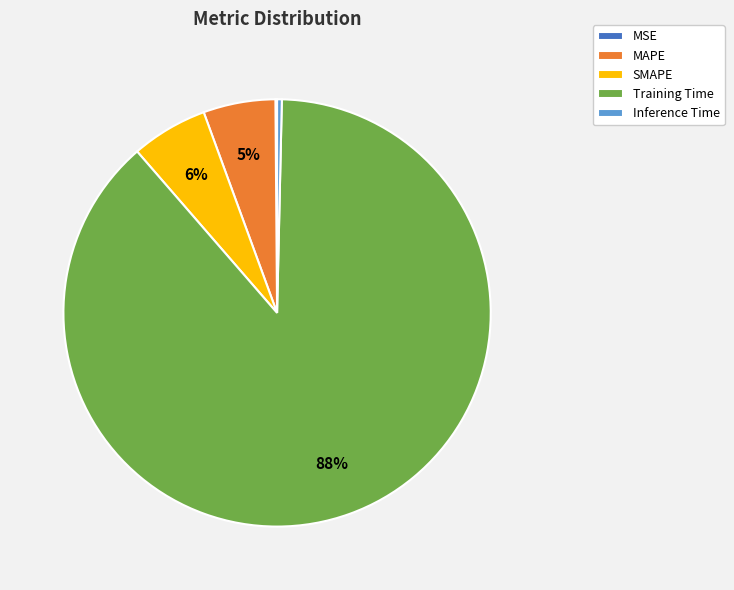

Is the sum of MAPE and Training Time greater than half?

Yes